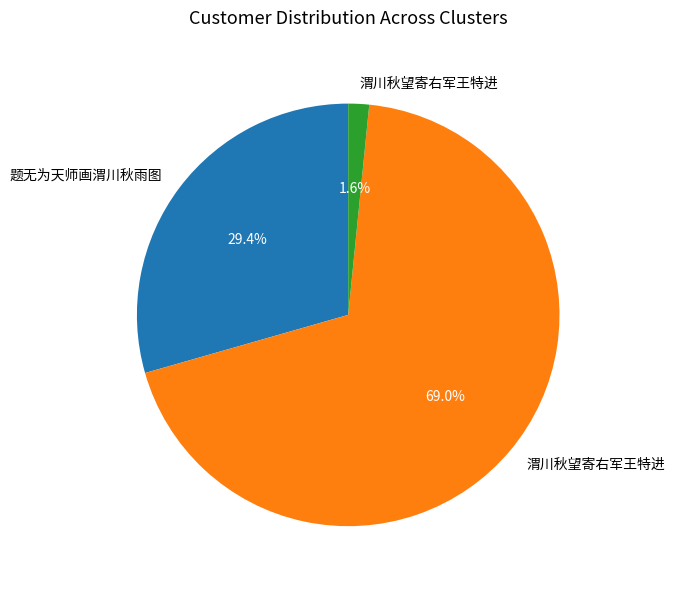

Count the number of slices in the pie.

3